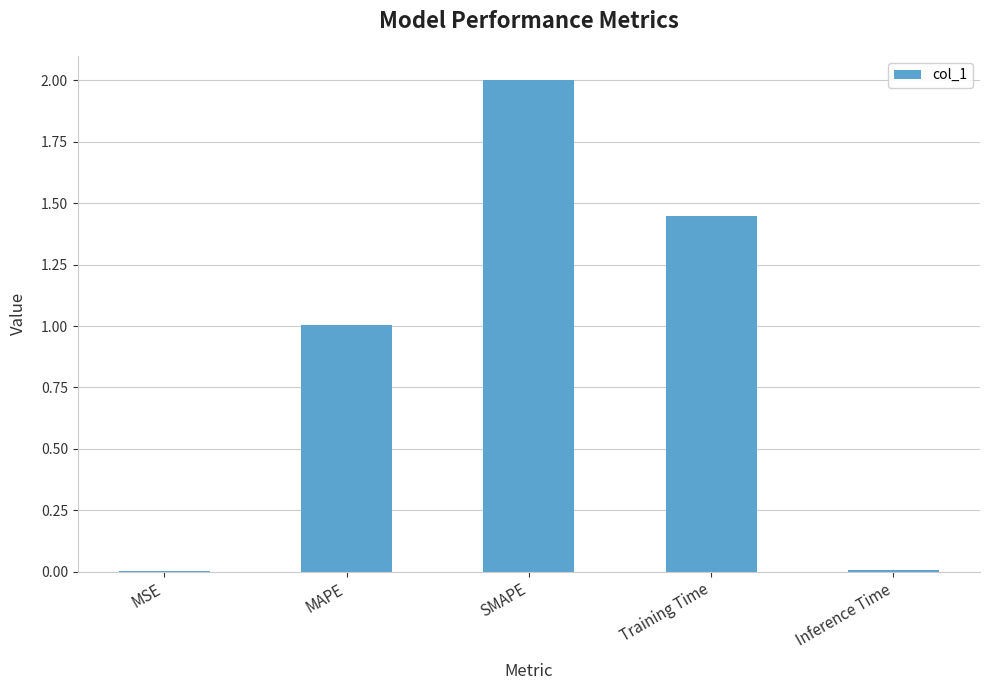

Approximately how many times larger is the value at MAPE compared to Training Time?

0.7